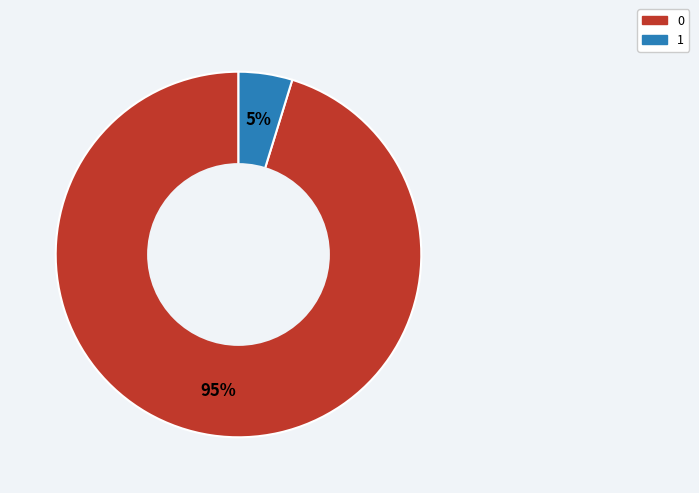

Does 0 account for over 50% of the chart?

Yes